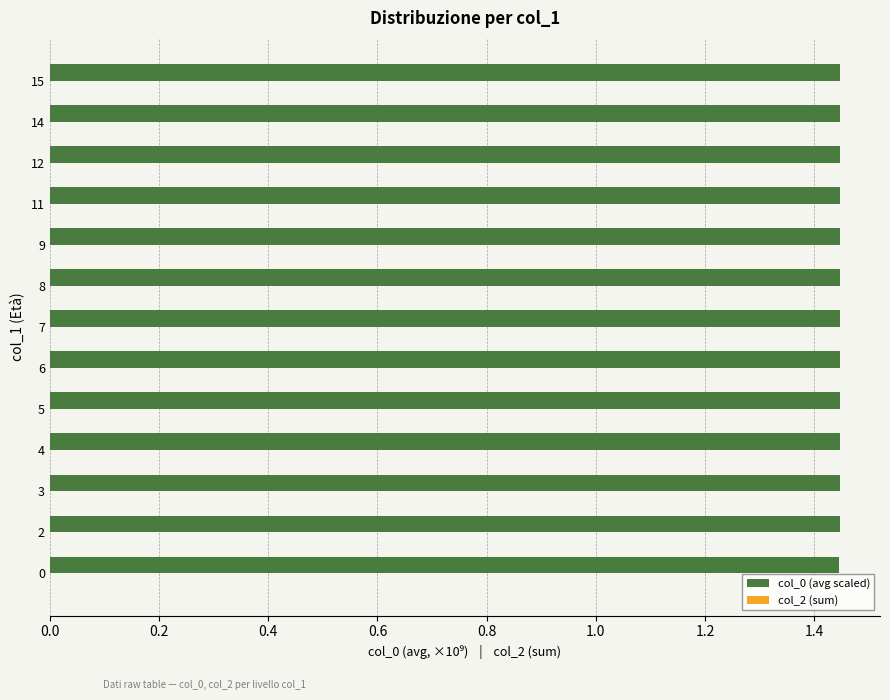

The chart shows a value of 2.3 at 11. True or false?

False